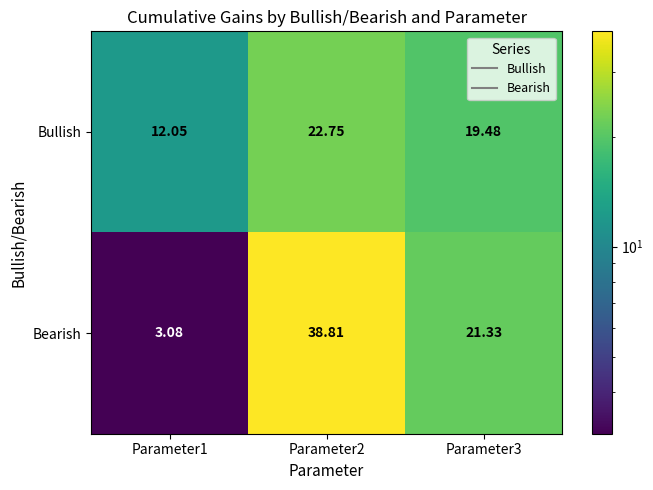

Rank the series by their average value, from highest to lowest.

Bearish, Bullish